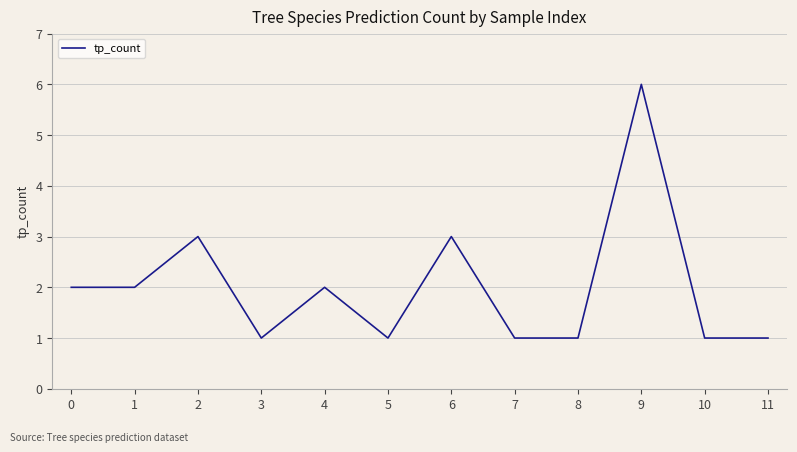

How many lines are shown in the chart?

1